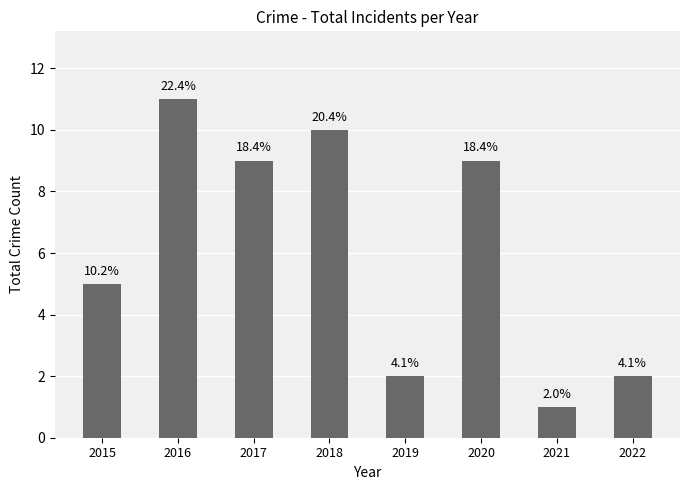

What is the value of the 7th bar from the left?

1